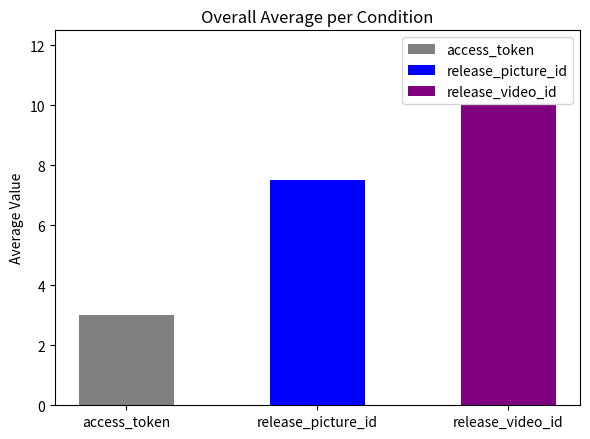

What is the smallest value displayed?

3.0